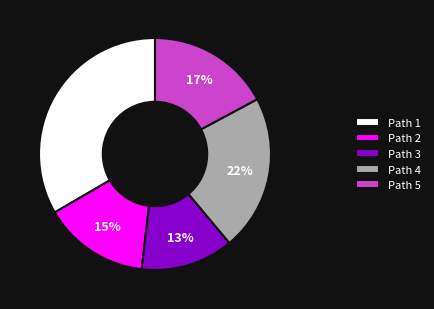

Is there a majority slice in this chart?

No